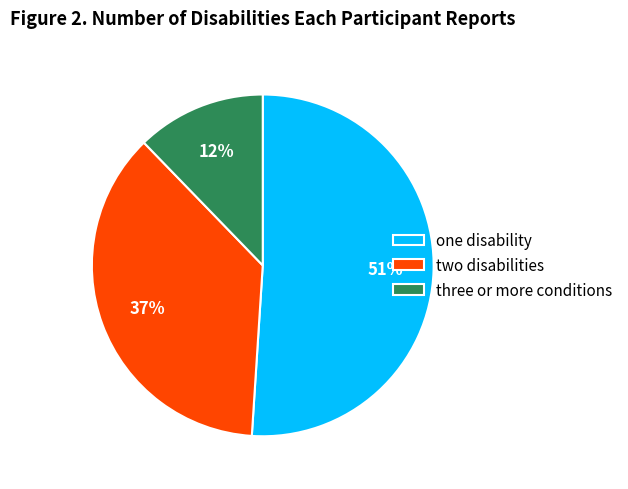

To the nearest percent, what is the difference between the largest and smallest slice percentages?

39%